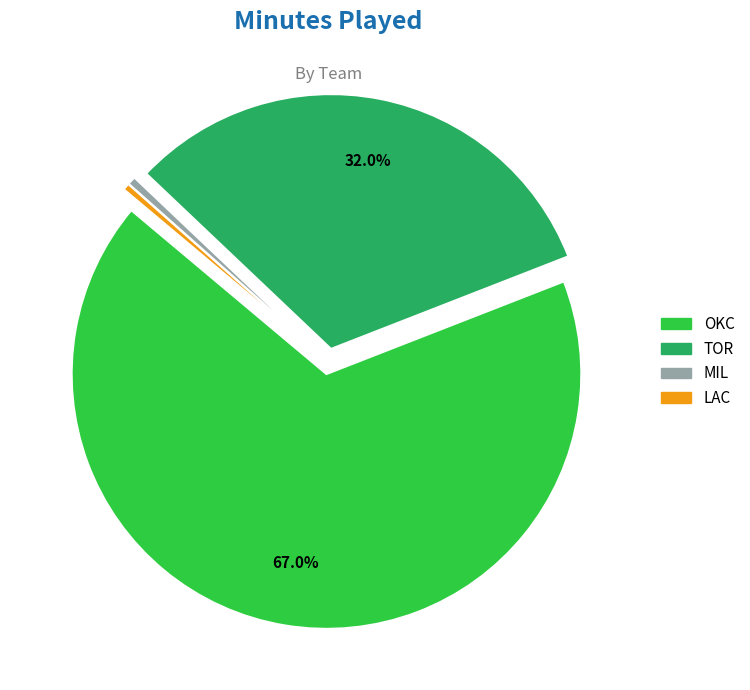

Is there any slice that represents more than half of the pie?

Yes